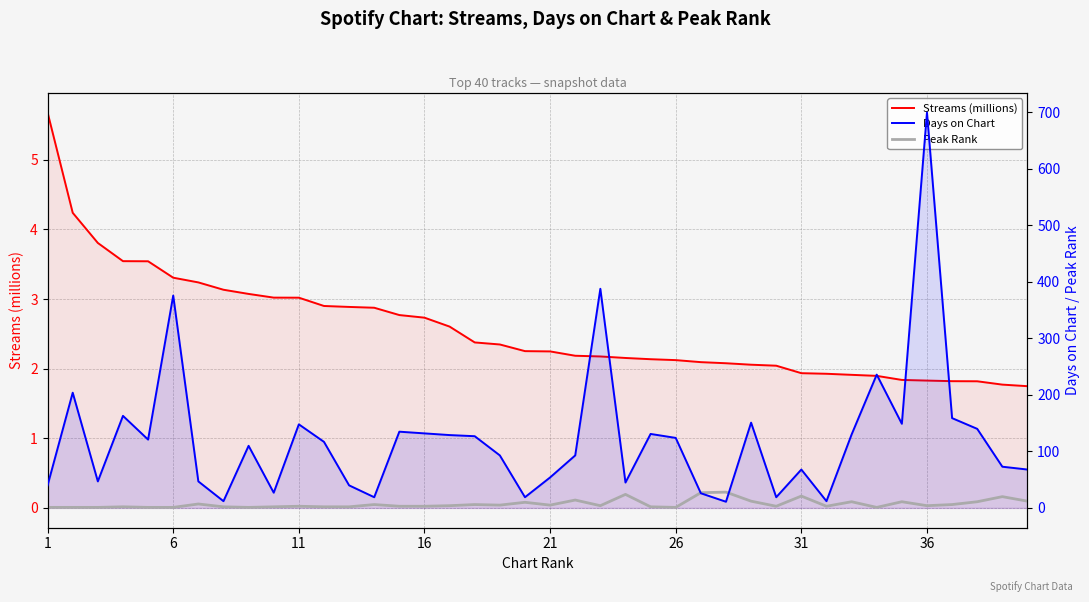

True or false: Streams (millions) has a value of 6.0 at 11.

False